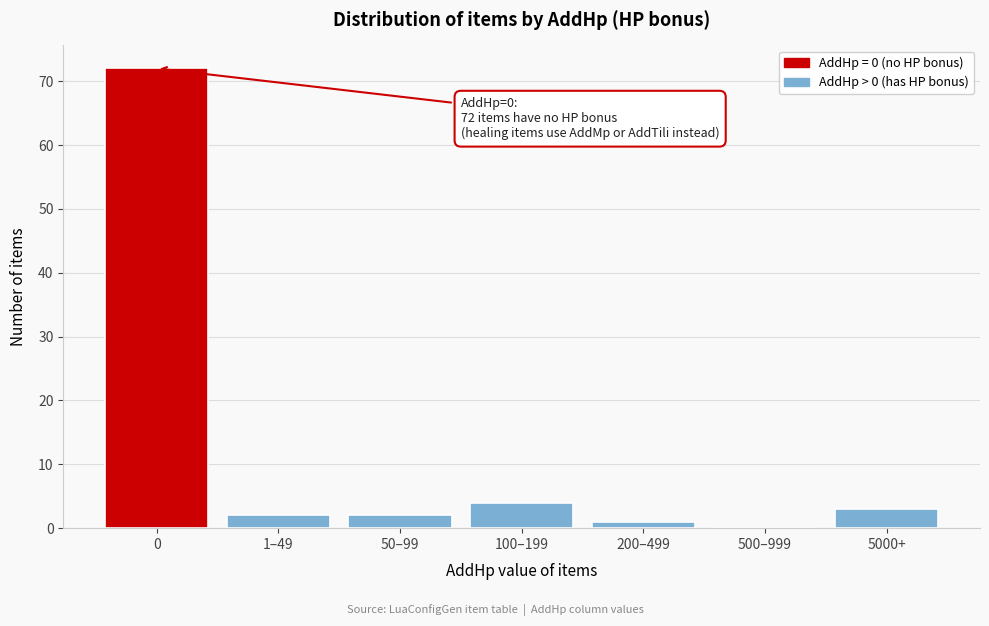

Reading left to right, extract all data points from this chart.

0=72	1–49=2	50–99=2	100–199=4	200–499=1	500–999=0	5000+=3